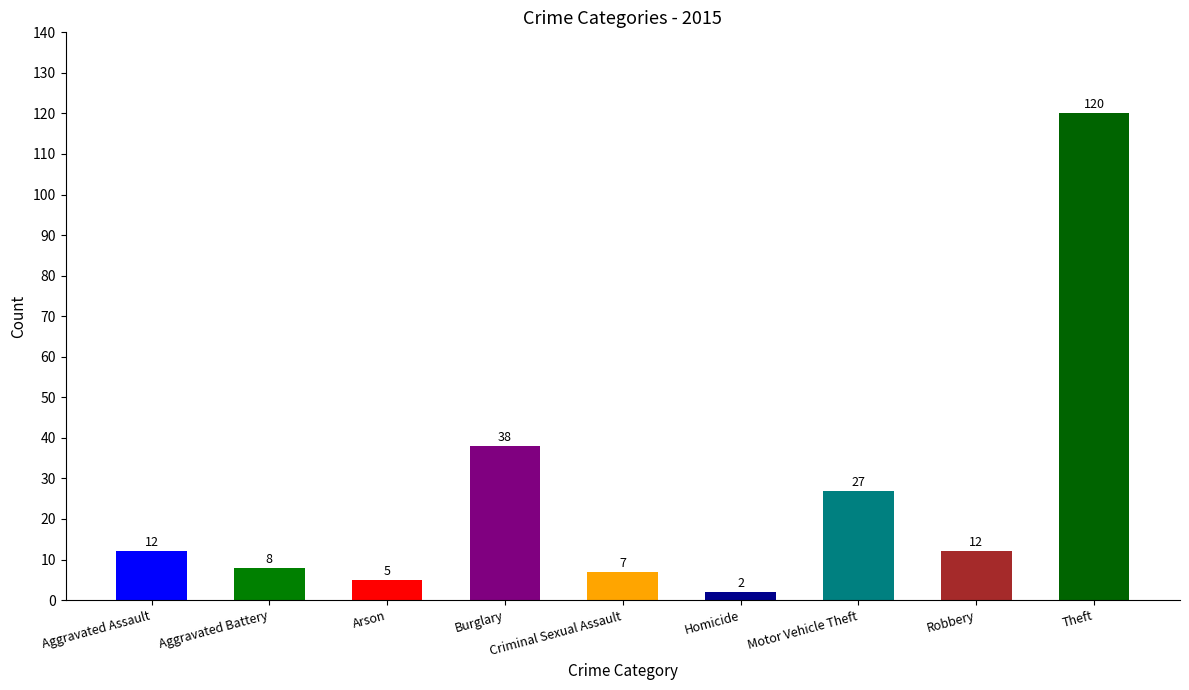

What is the difference between the values at Aggravated Battery and Robbery?

4